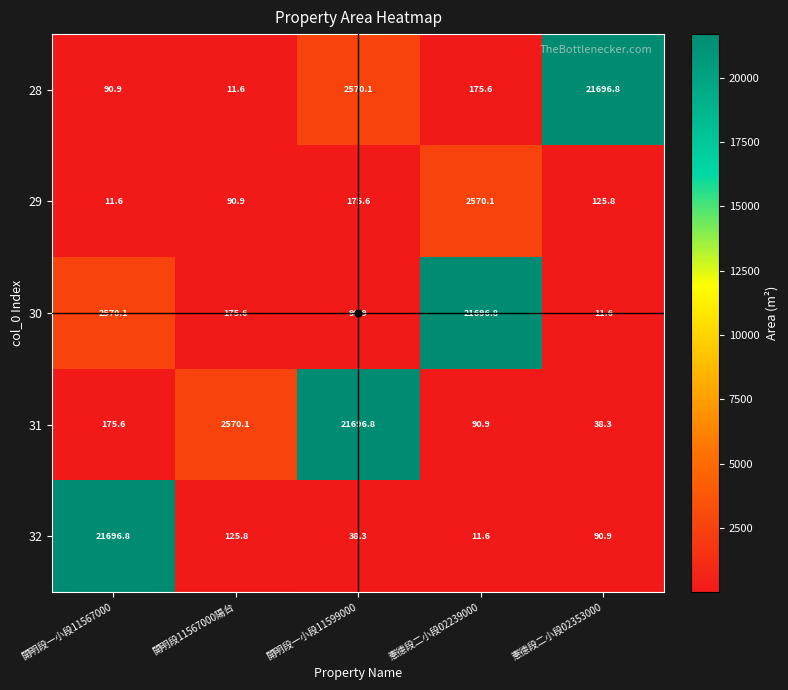

What is the maximum value for 30?

21696.8